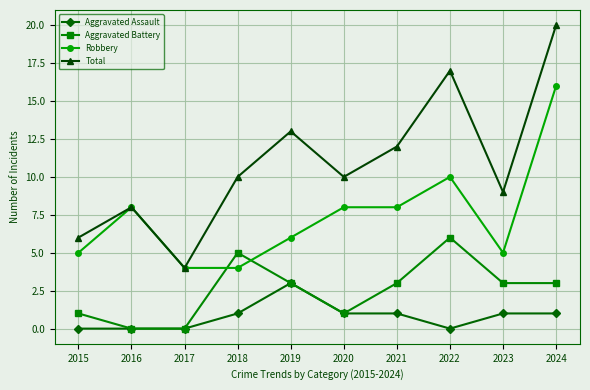

What is the highest value of the Robbery series?

16